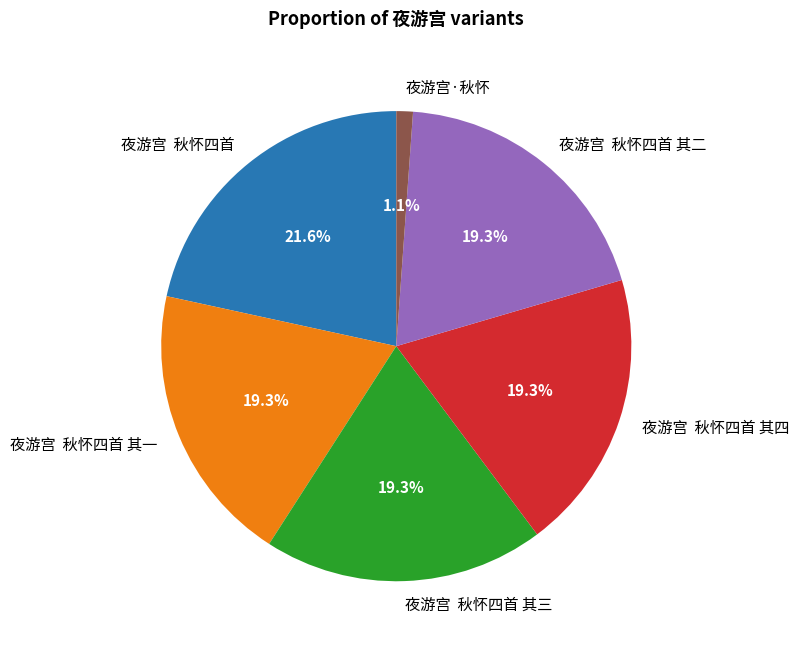

How much of the chart is everything except 夜游宫 秋怀四首 其一?

80.7%